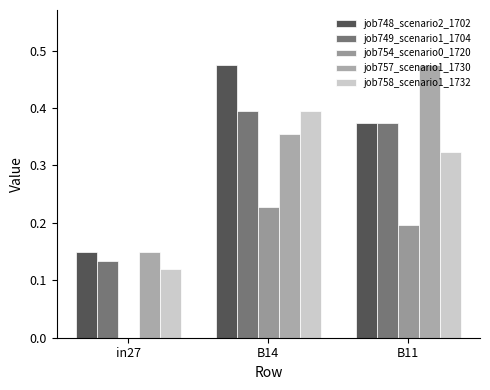

Which has a higher value, B11 or in27?

B11